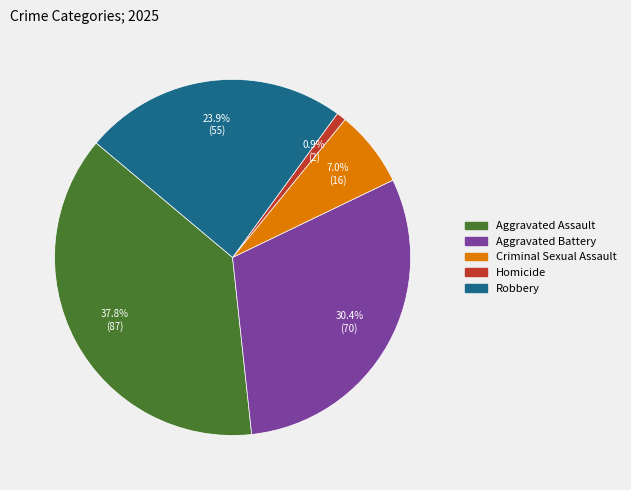

Between Homicide and Aggravated Battery, which is larger?

Aggravated Battery